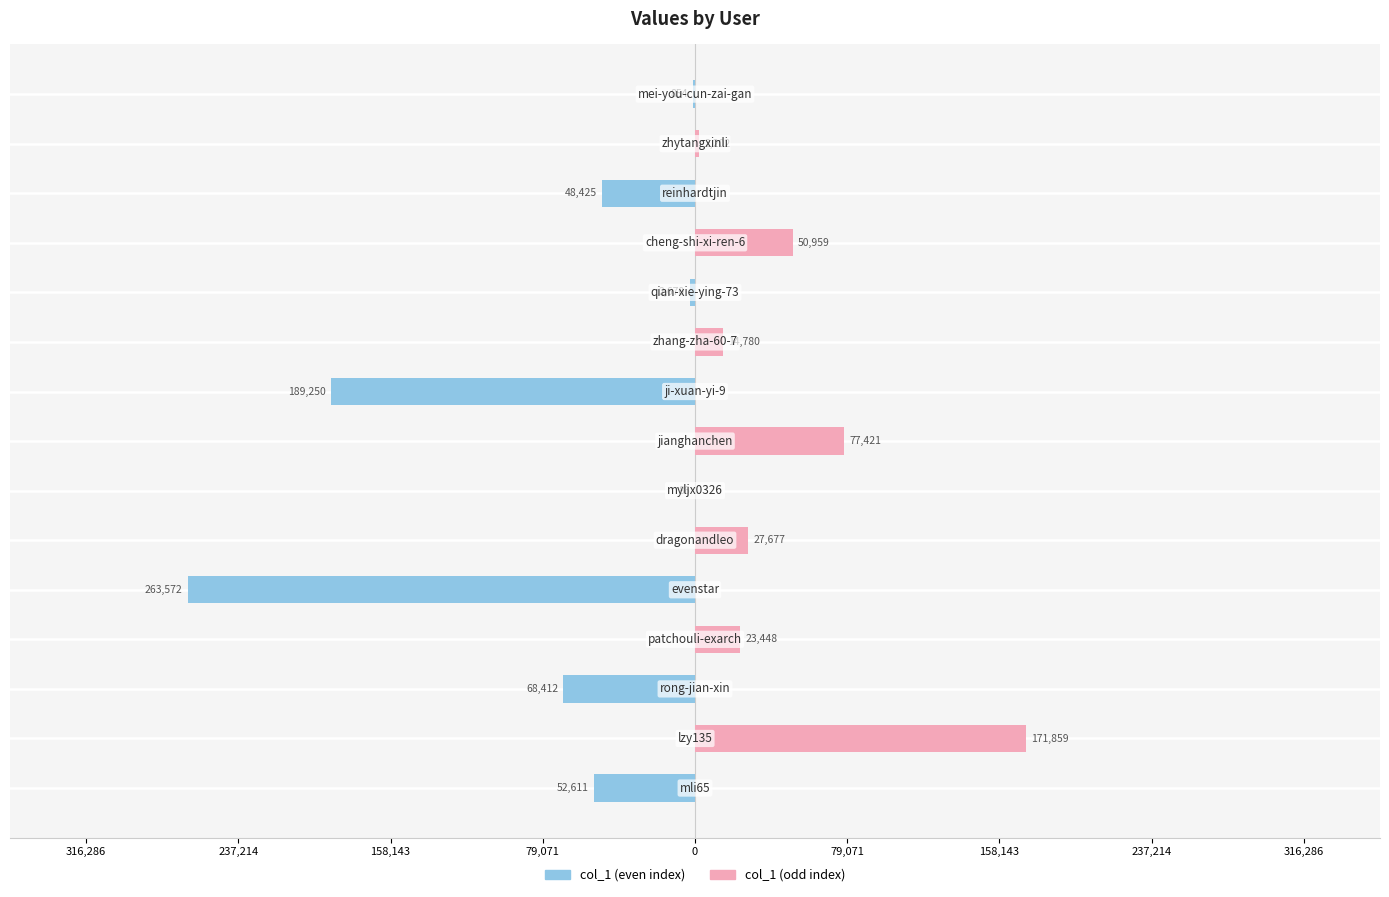

Reading left to right, list all the values displayed in this chart.

col_1 (left): -52611	0	-68412	0	-263572	0	-86	0	-189250	0	-2670	0	-48425	0	-854
col_1 (right): 0	171859	0	23448	0	27677	0	77421	0	14780	0	50959	0	2202	0